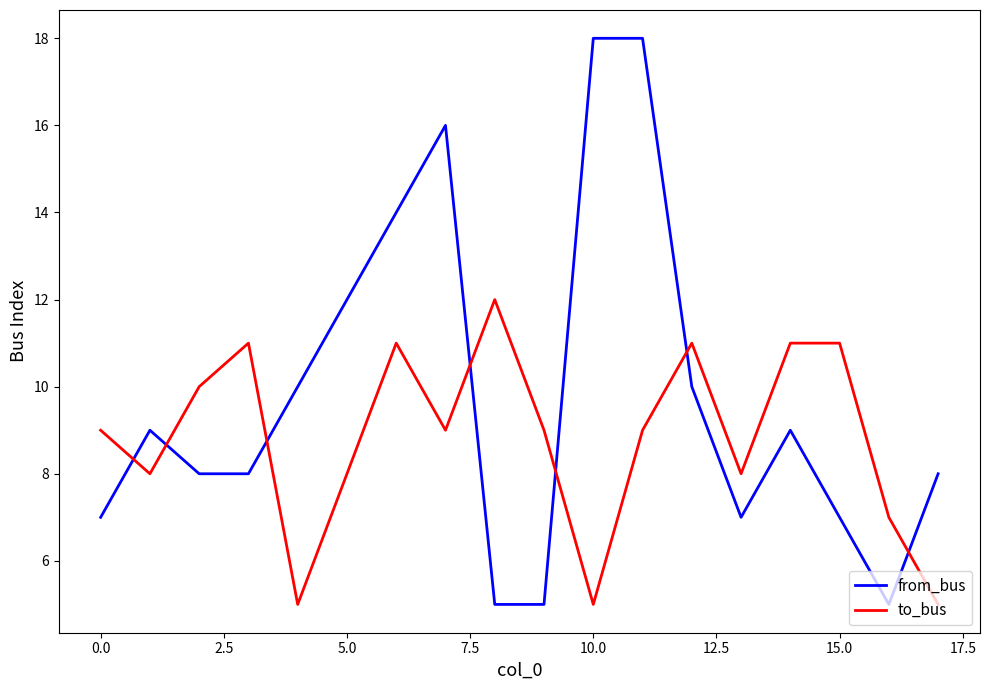

Rank the series by their maximum value, from lowest to highest.

to_bus, from_bus